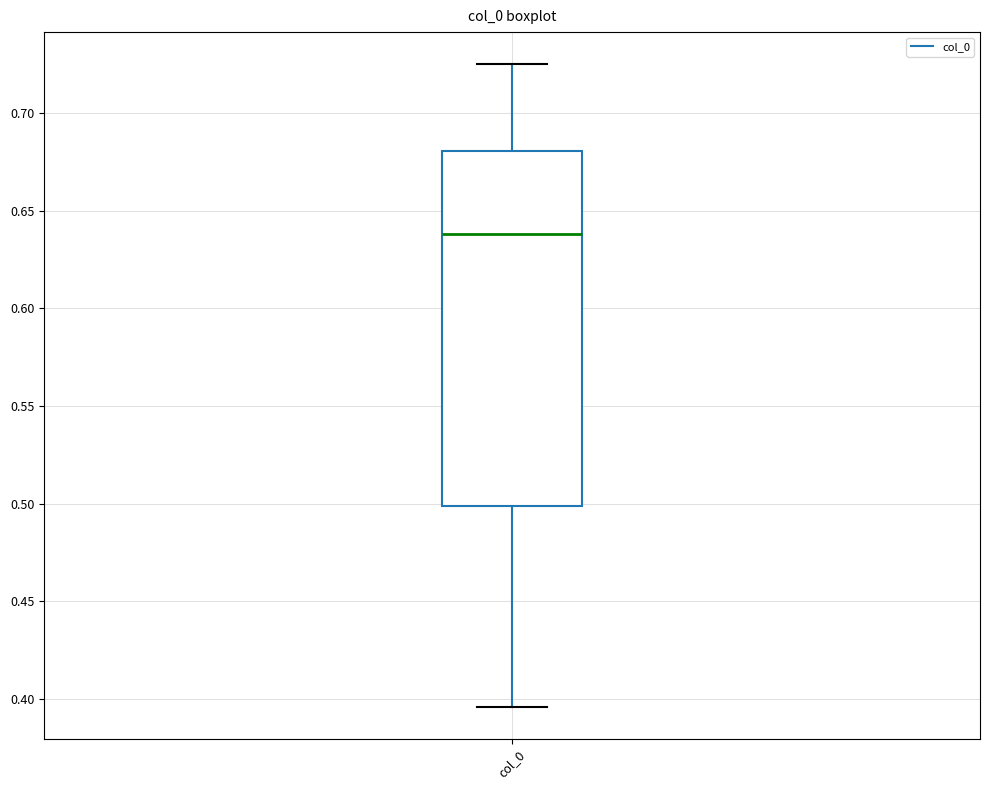

Transcribe this box plot: give where the median line is, the range the box spans, and where the two whiskers end, as read against the y-axis. The values are not printed on the chart, so give them approximately, as read against the axis.

median 0.640, box 0.500 to 0.680, whiskers 0.395 to 0.725